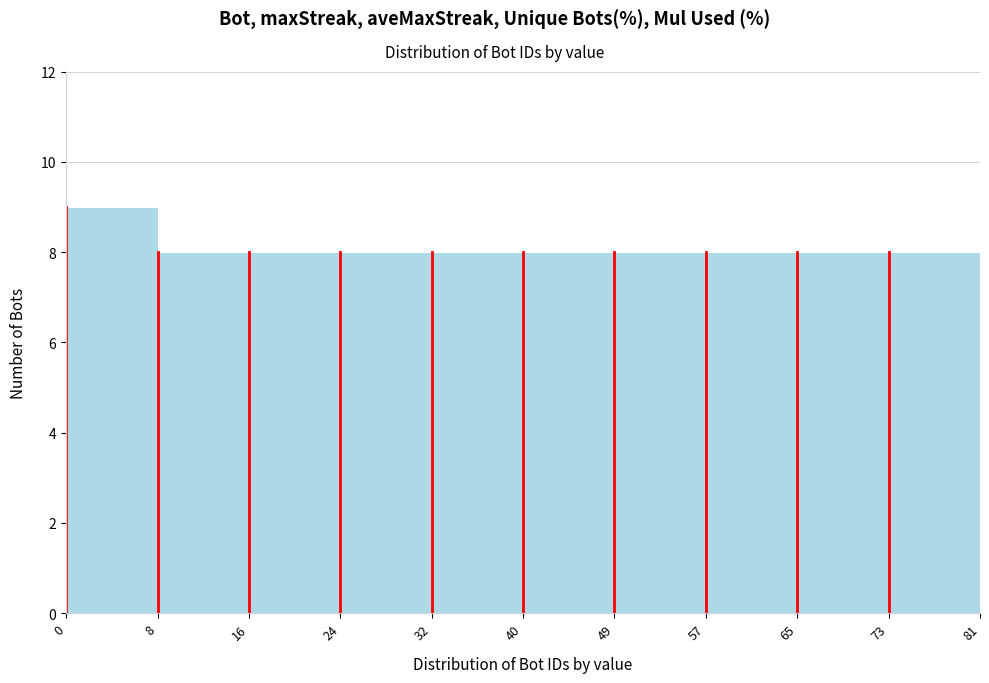

Reading left to right, list every bar in this chart as the range it spans on the x-axis followed by its height. The values are not printed on the chart, so give them approximately, as read against the axis.

0 to 8: 9
8 to 16: 8
16 to 24: 8
24 to 32: 8
32 to 40: 8
40 to 49: 8
49 to 57: 8
57 to 65: 8
65 to 73: 8
73 to 81: 8